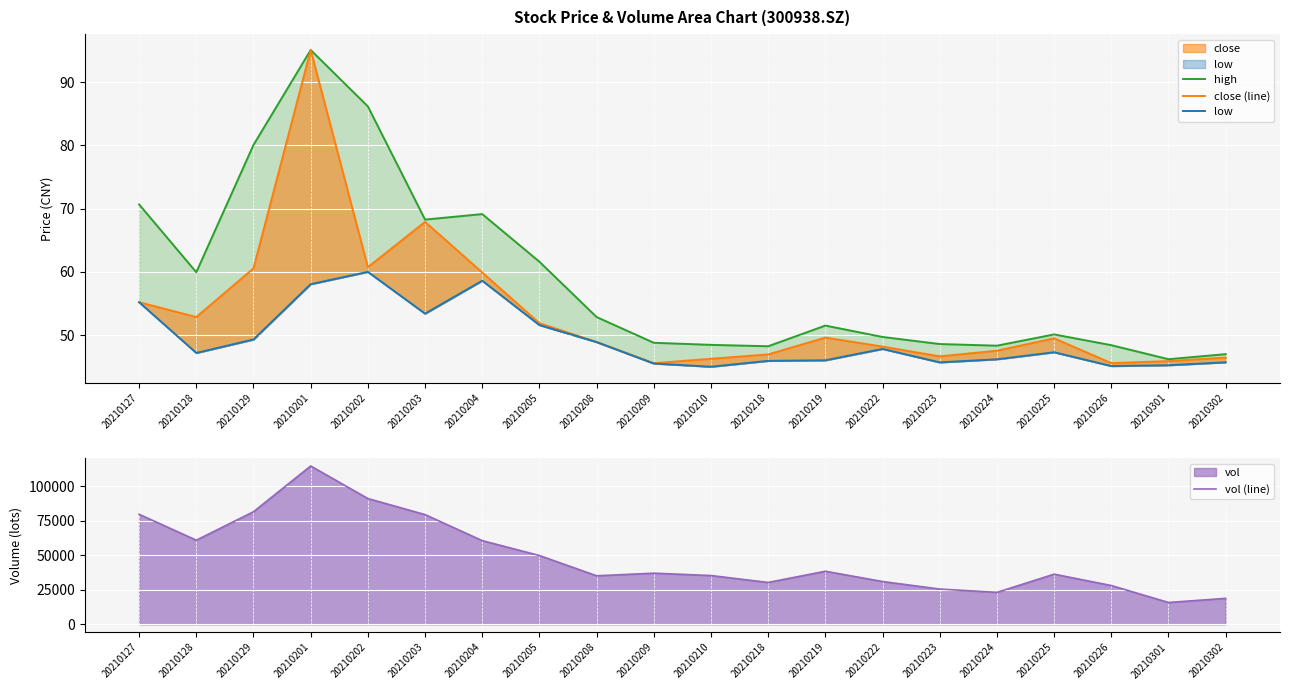

How many lines are shown in the chart?

4